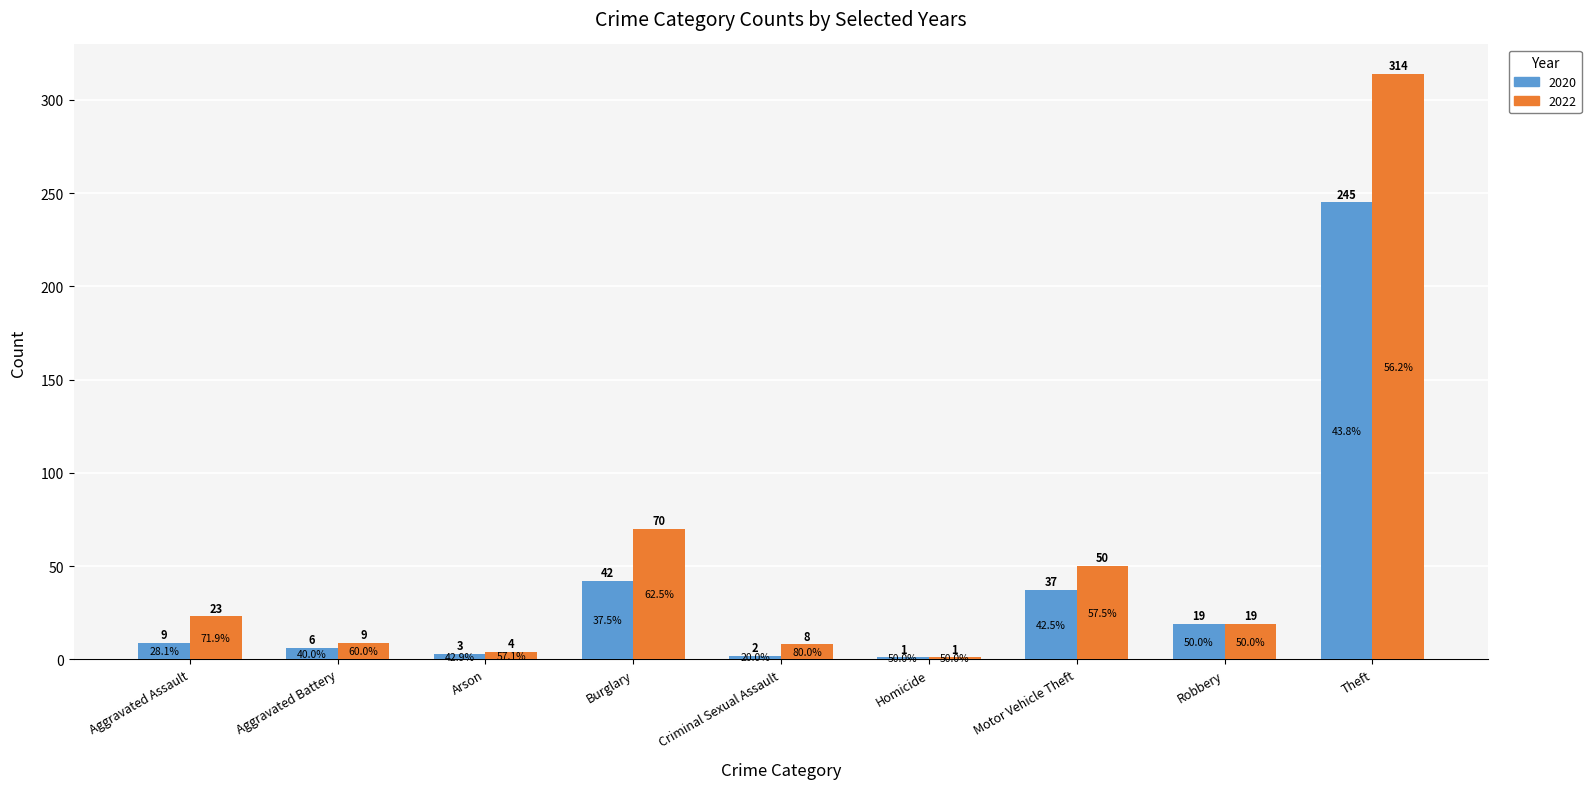

Which category has the lowest value across all series?

Homicide